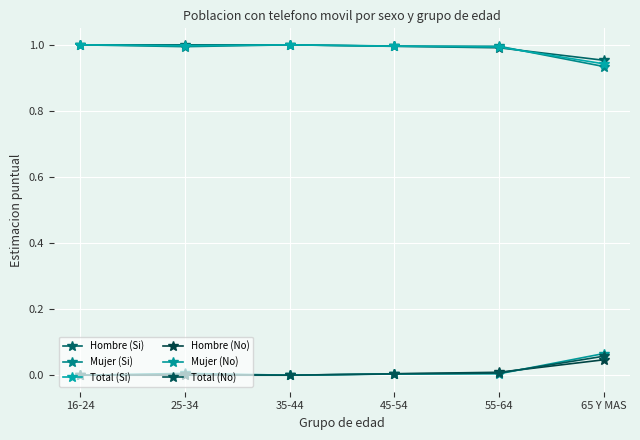

Reading right to left, transcribe all the data shown in this chart.

Hombre (Si): 65 Y MAS=1.0	55-64=1.0	45-54=1.0	35-44=1.0	25-34=1.0	16-24=1.0
Mujer (Si): 65 Y MAS=0.9	55-64=1.0	45-54=1.0	35-44=1.0	25-34=1.0	16-24=1.0
Total (Si): 65 Y MAS=0.9	55-64=1.0	45-54=1.0	35-44=1.0	25-34=1.0	16-24=1.0
Hombre (No): 65 Y MAS=0.0	55-64=0.0	45-54=0.0	35-44=0.0	25-34=0.0	16-24=0.0
Mujer (No): 65 Y MAS=0.1	55-64=0.0	45-54=0.0	35-44=0.0	25-34=0.0	16-24=0.0
Total (No): 65 Y MAS=0.1	55-64=0.0	45-54=0.0	35-44=0.0	25-34=0.0	16-24=0.0